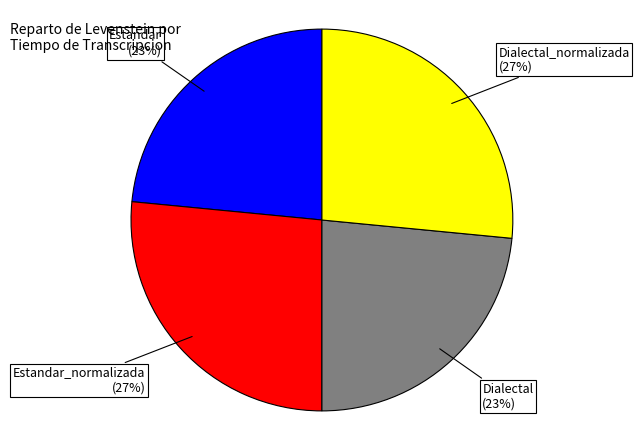

True or false: Estandar_normalizada accounts for 21% of the total.

False